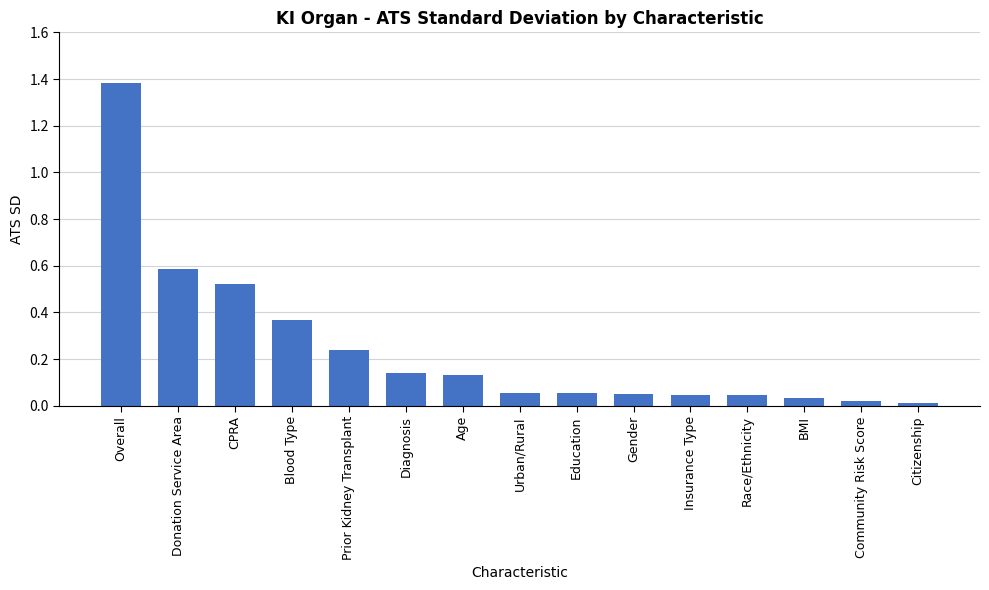

What is the sum of the values at Prior Kidney Transplant and Insurance Type?

0.3